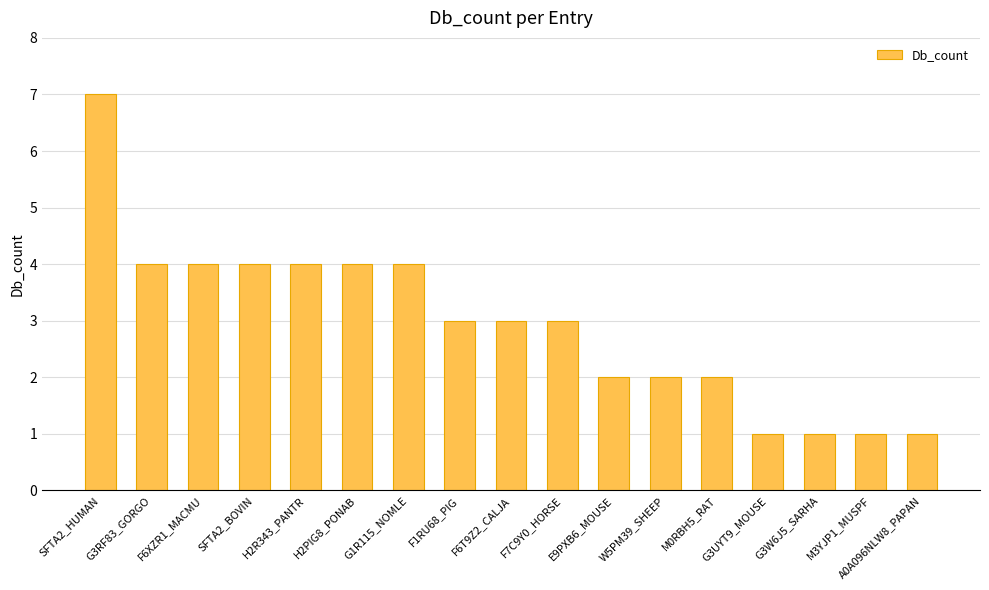

Does the chart contain any negative values?

No